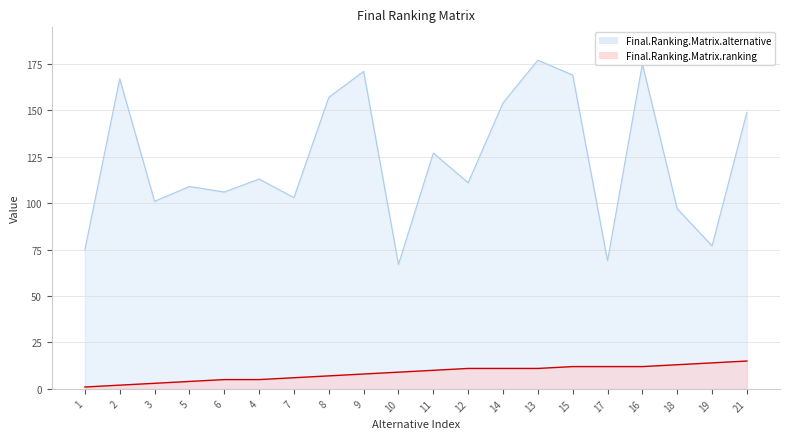

The Final.Ranking.Matrix.ranking series shows 17 at 13. True or false?

False